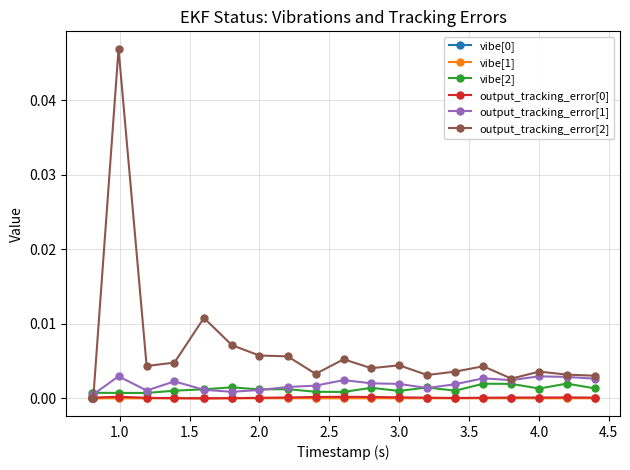

True or false: output_tracking_error[2] has more than 2 points higher than both neighbors.

True